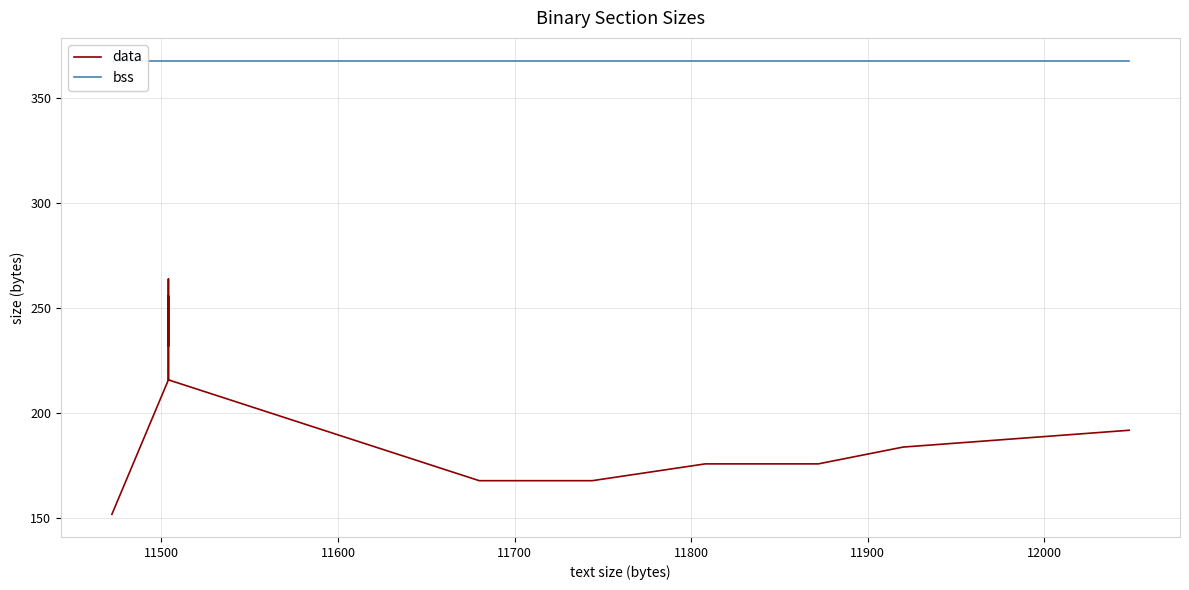

Reading left to right, transcribe all the data shown in this chart.

data: 152	216	224	240	256	232	264	264	256	256	216	168	168	168	176	176	176	176	184	192
bss: 368	368	368	368	368	368	368	368	368	368	368	368	368	368	368	368	368	368	368	368